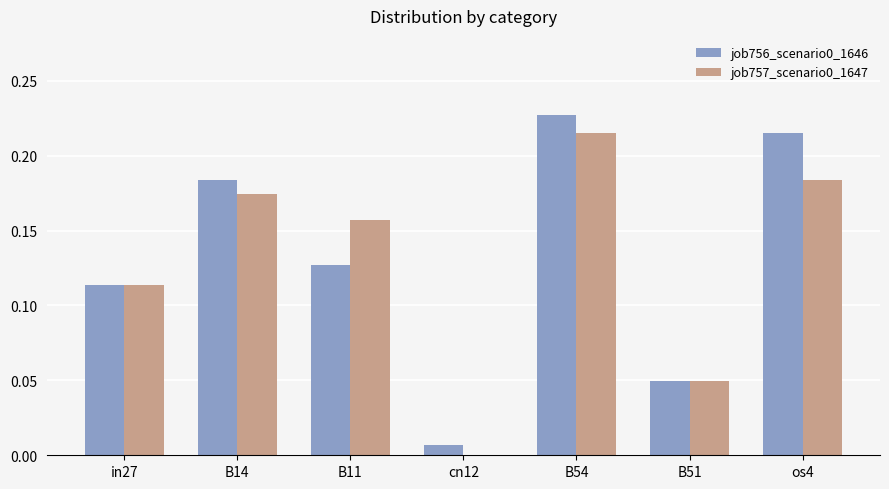

True or false: job757_scenario0_1647 has a value of 0.3 at os4.

False